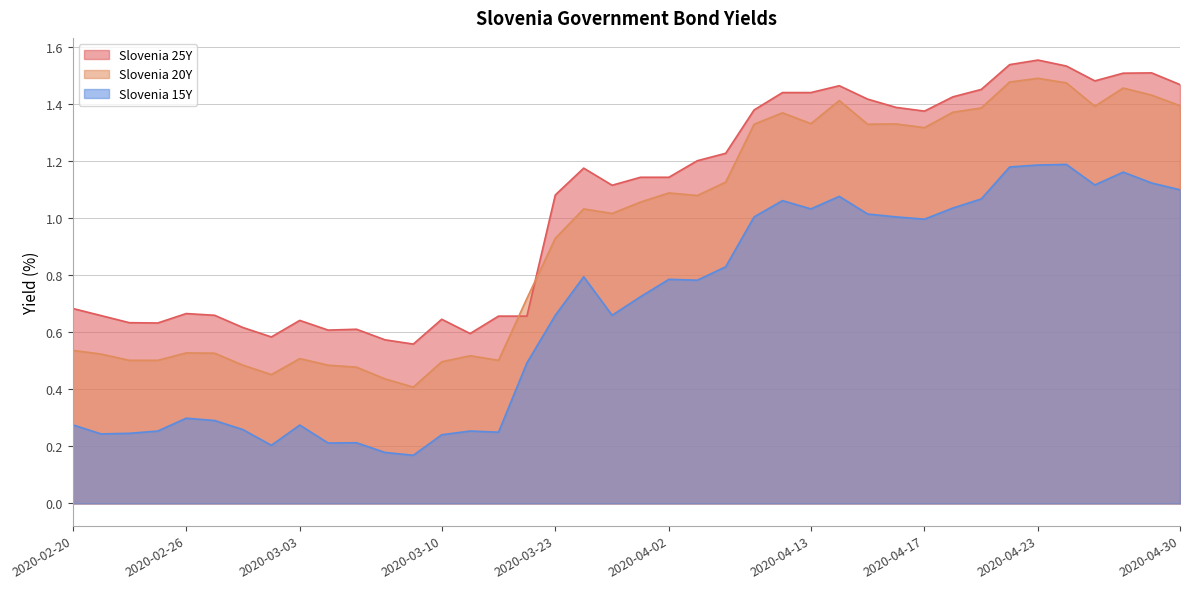

True or false: Slovenia 15Y and Slovenia 25Y intersect in this chart.

False